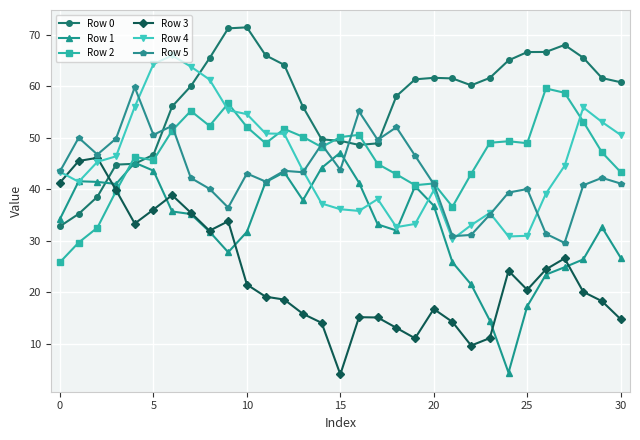

Which series has the largest total across all categories?

Row 0